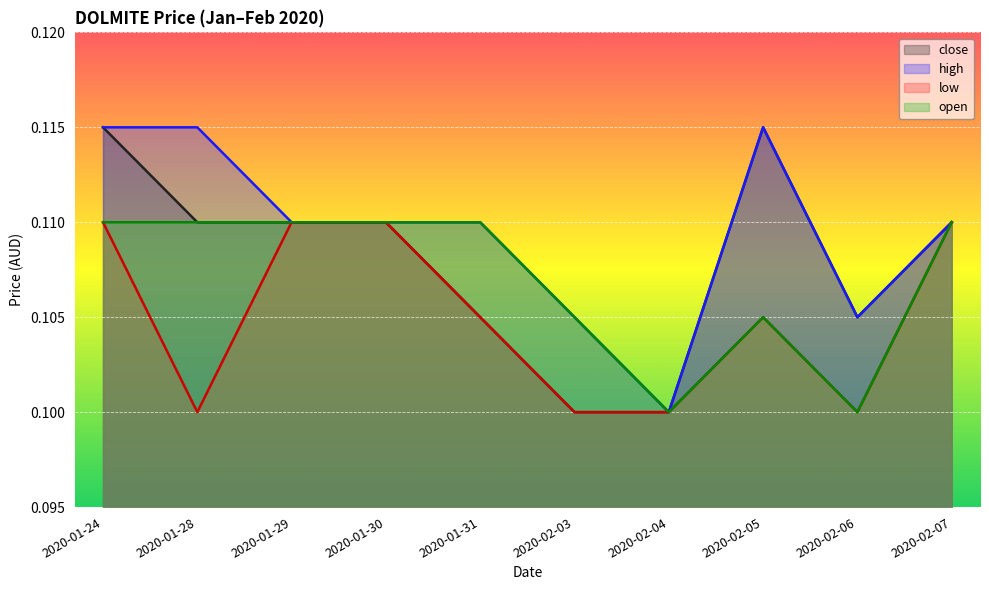

Which series has the largest range (max minus min)?

close